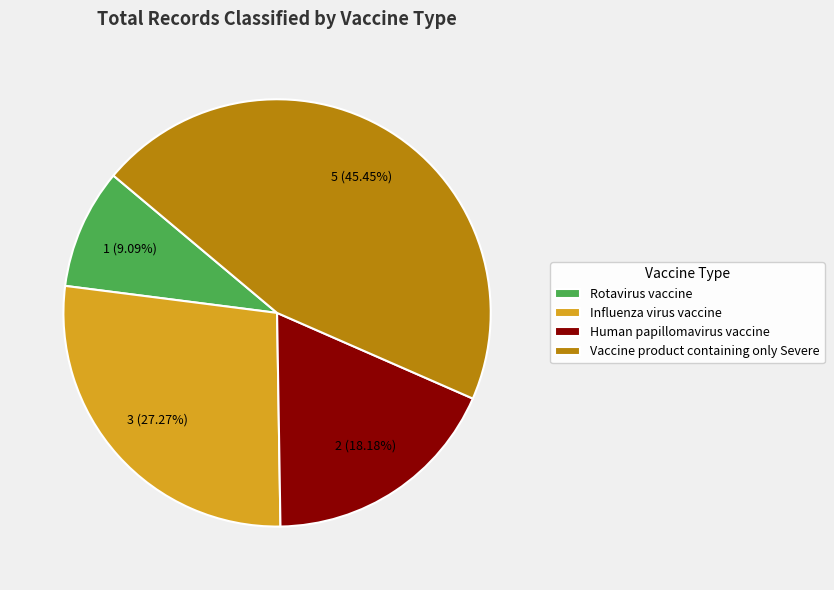

Combined, do Rotavirus vaccine and Influenza virus vaccine account for over 50%?

No